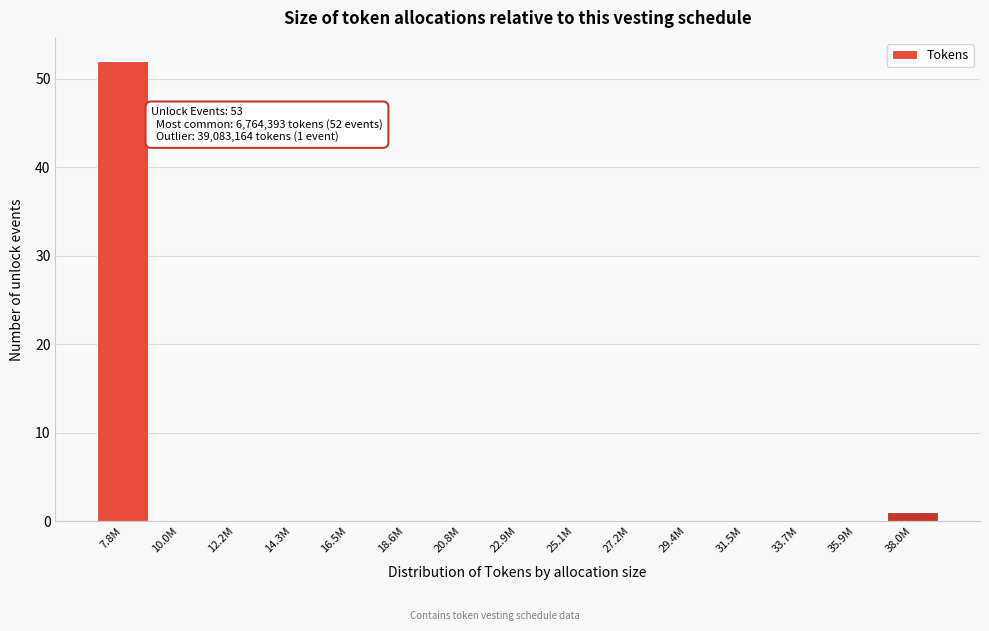

Reading left to right, extract all data points from this chart.

7.8M=52	10.0M=0	12.2M=0	14.3M=0	16.5M=0	18.6M=0	20.8M=0	22.9M=0	25.1M=0	27.2M=0	29.4M=0	31.5M=0	33.7M=0	35.9M=0	38.0M=1